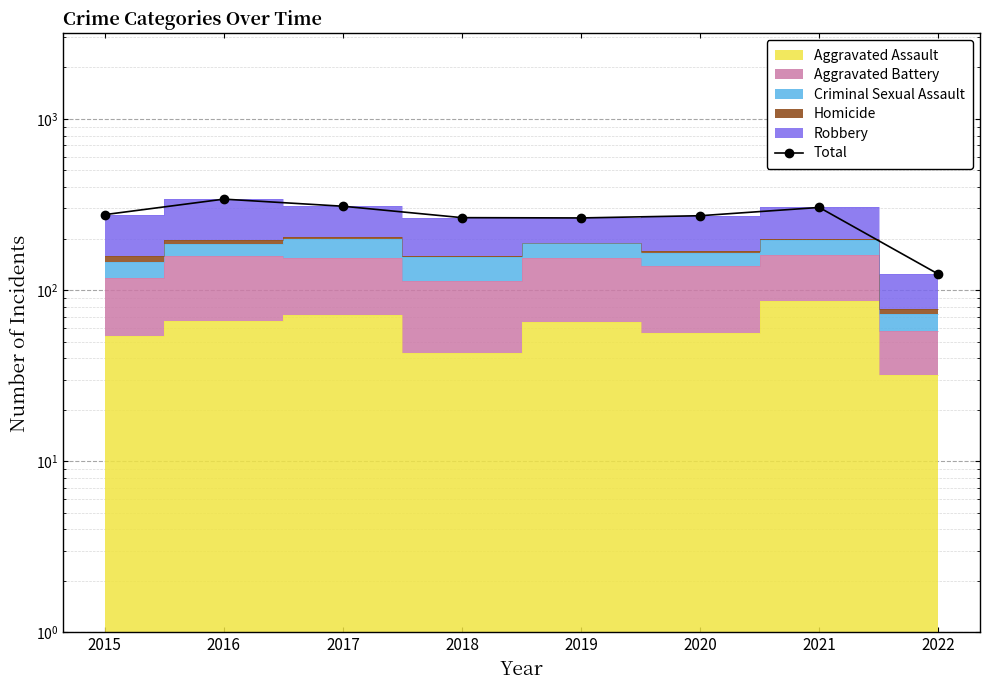

What is the difference between the values at 2022 and 2017?

185